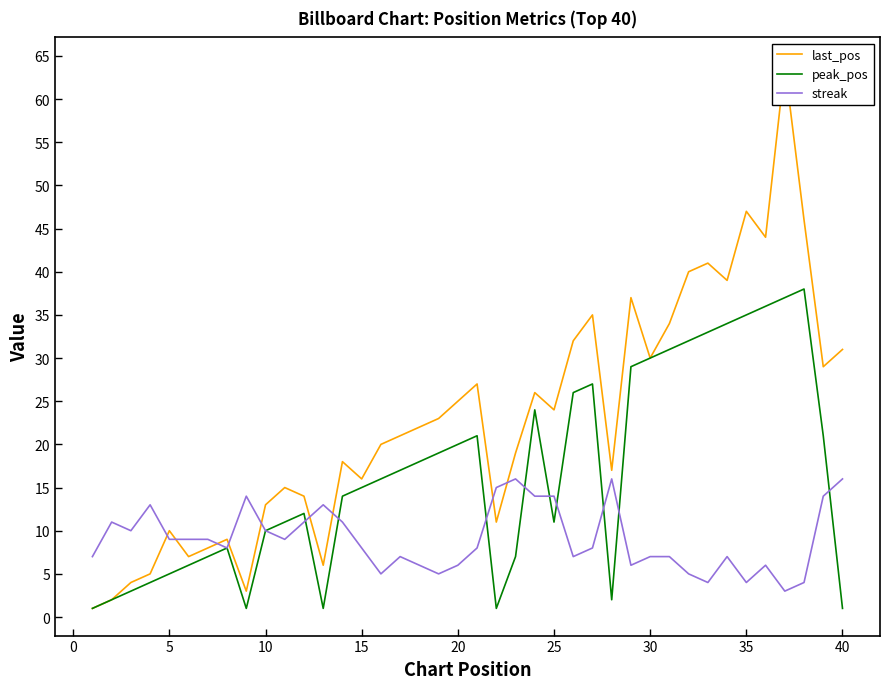

Which series has the largest total across all categories?

last_pos